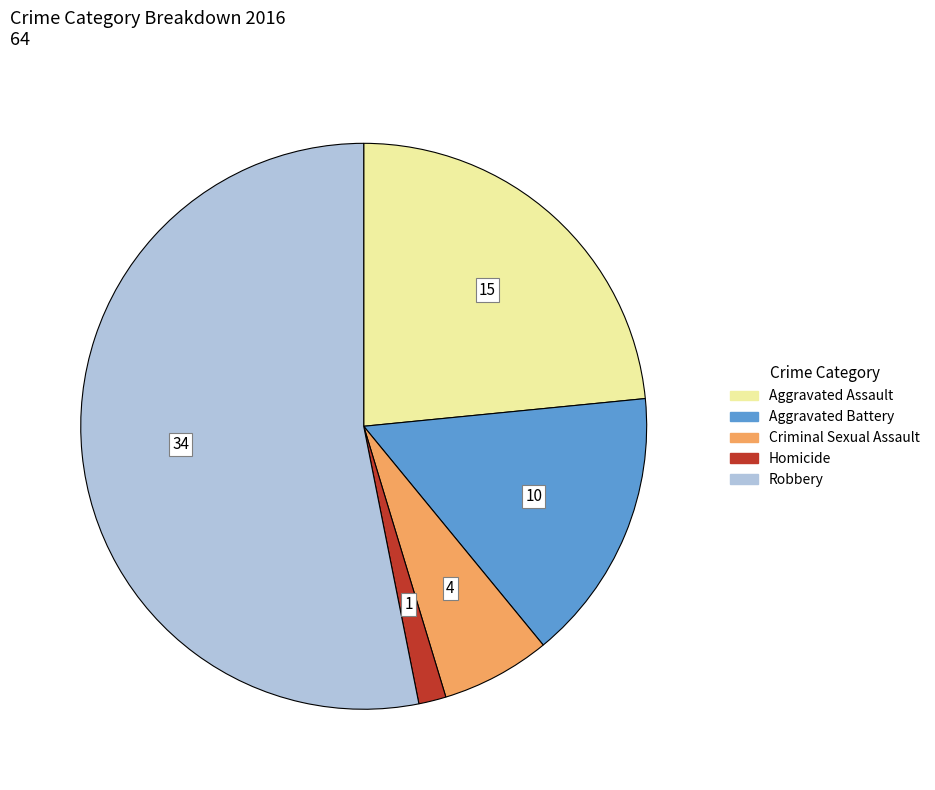

Between Aggravated Battery and Aggravated Assault, which is larger?

Aggravated Assault